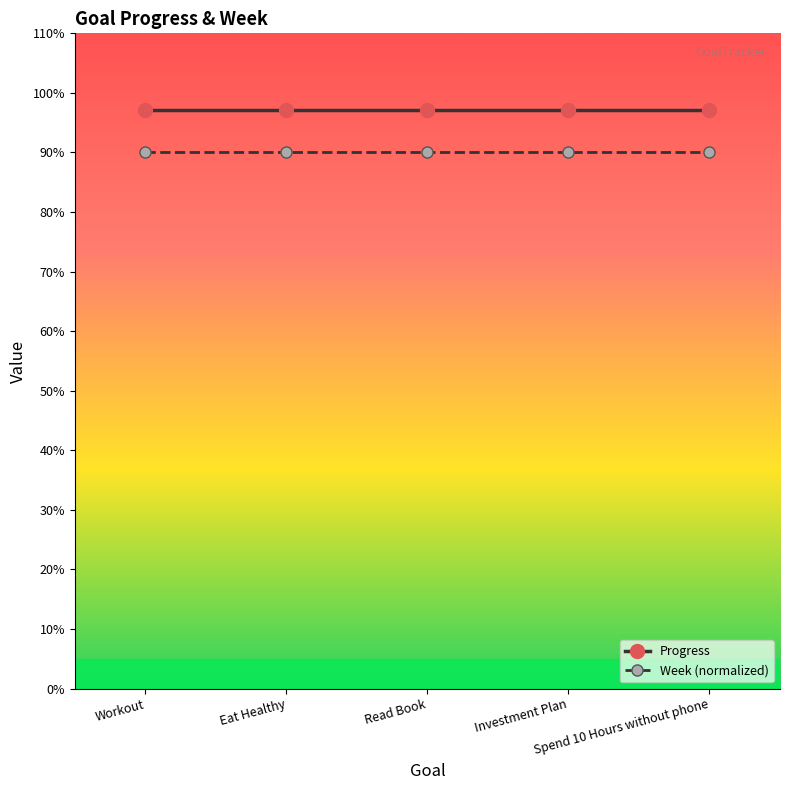

Does the chart have visible grid lines?

No